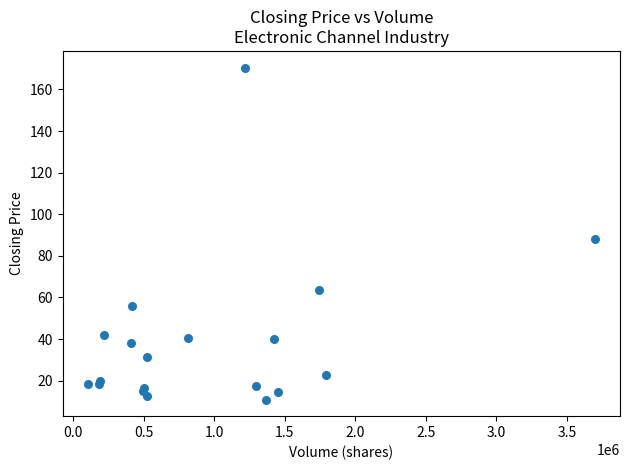

What Y value in the scatter plot is closest to 90?

88.2